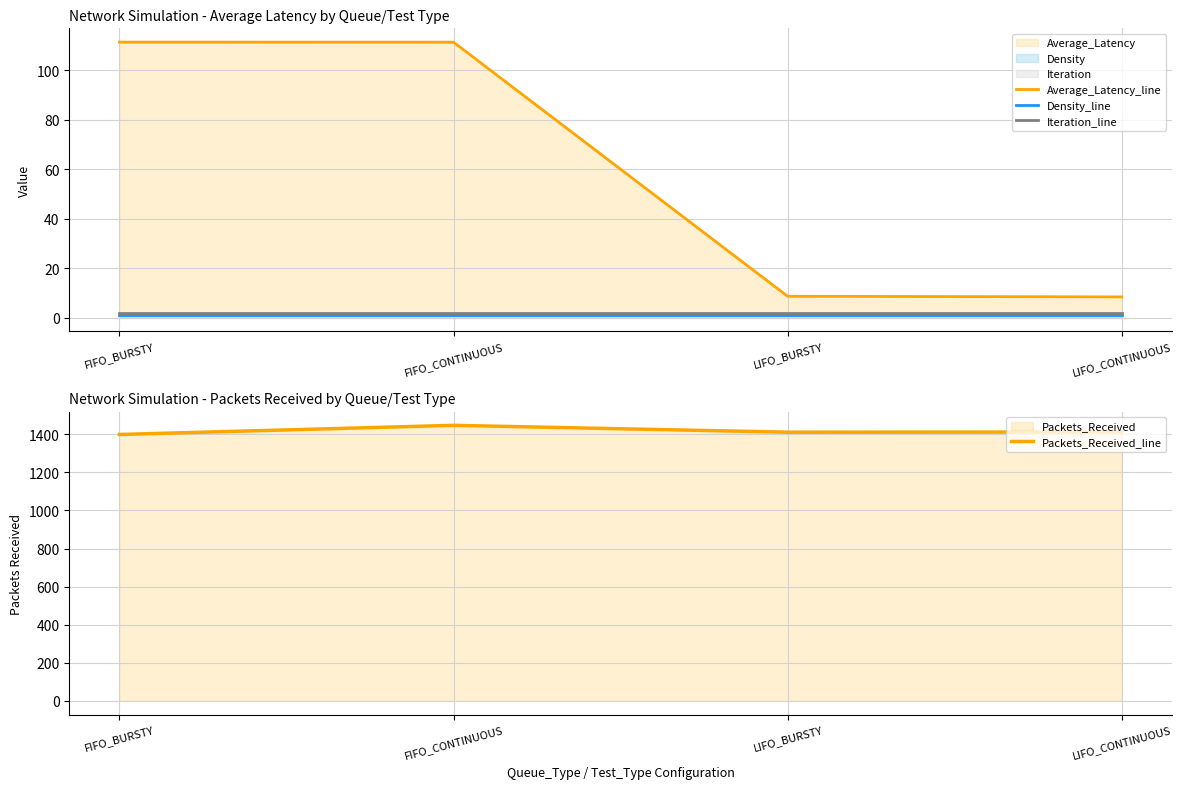

Is it true that Packets_Received_line equals 522.7 at FIFO_CONTINUOUS?

False